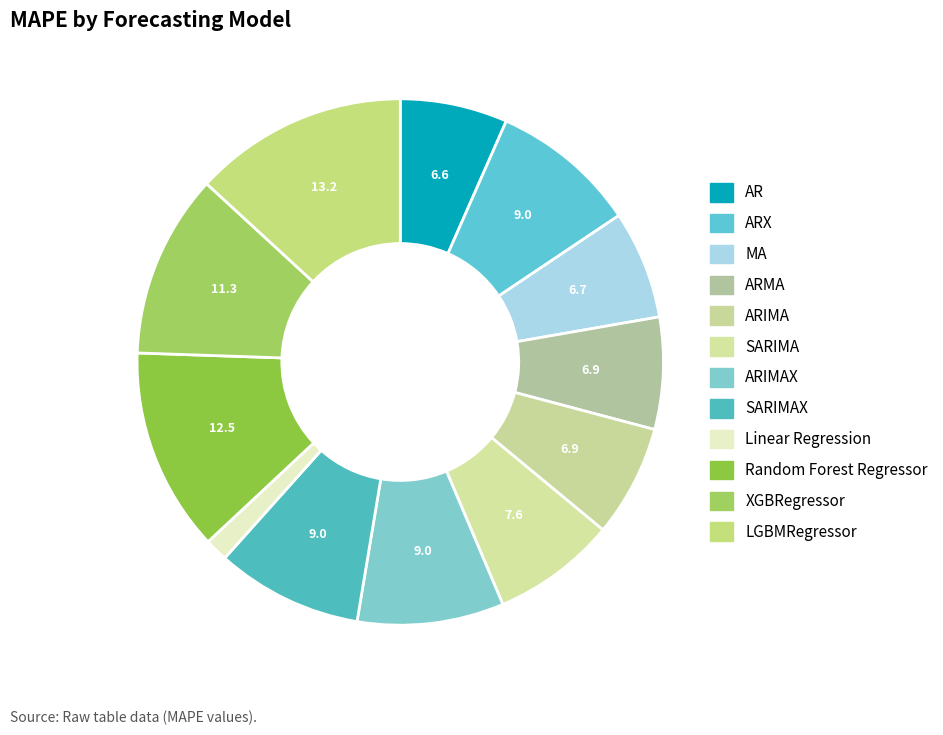

How many segments does this pie chart have?

12